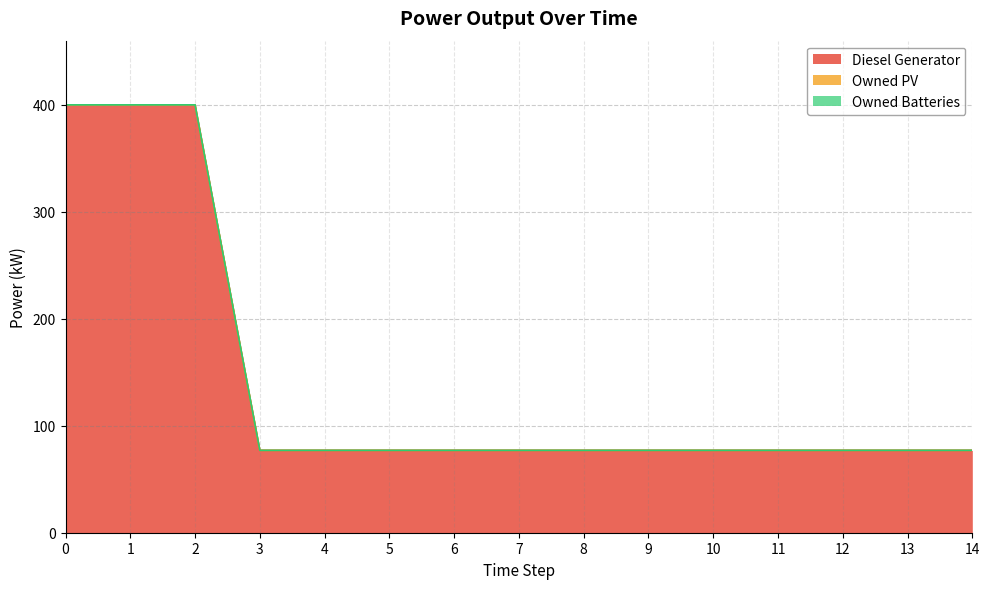

Which series has the largest total across all categories?

Diesel Generator